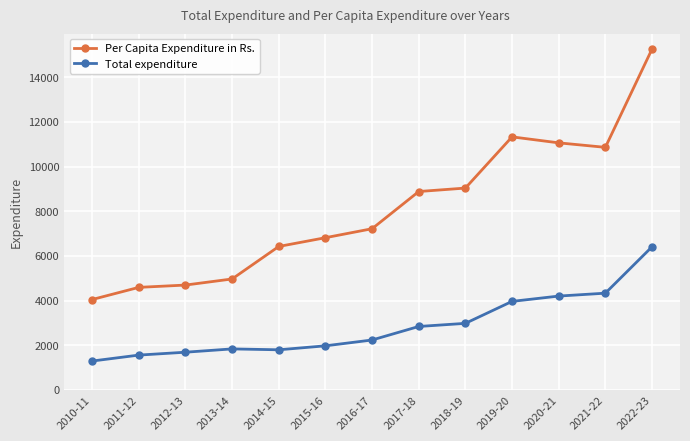

Rank the series by their average value, from lowest to highest.

Total expenditure, Per Capita Expenditure in Rs.